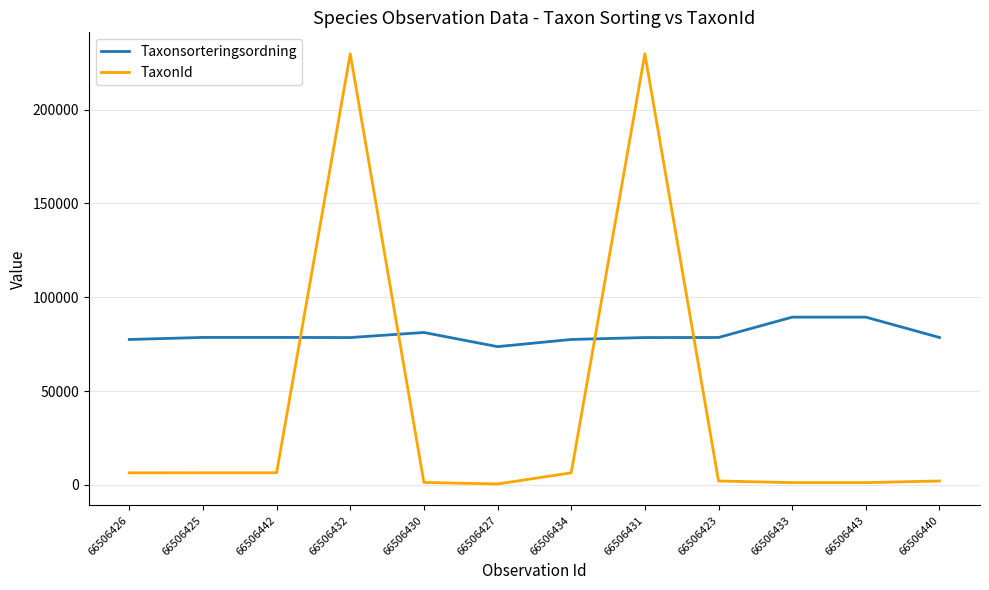

How many lines are shown in the chart?

2